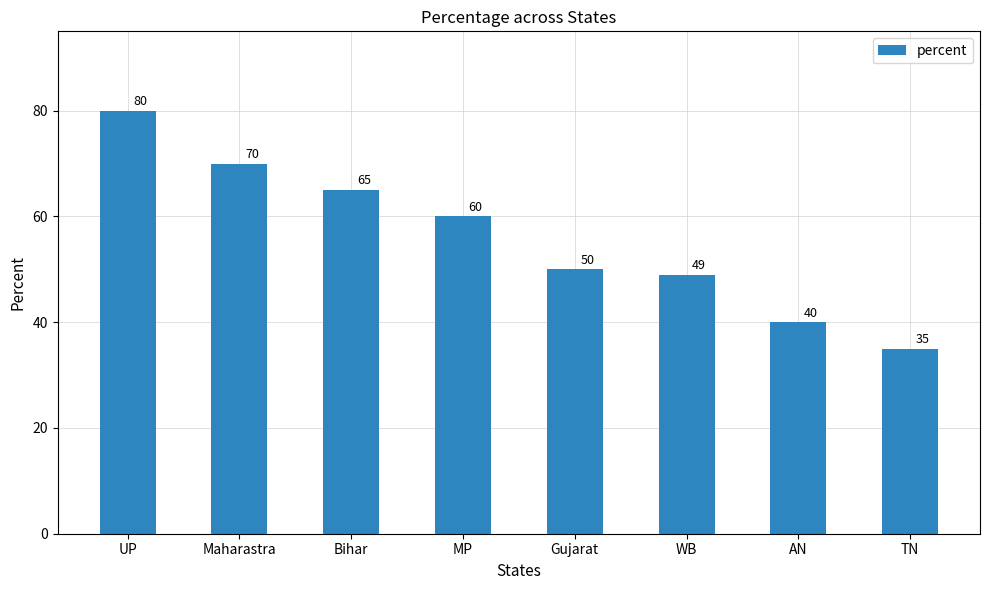

How many data points are less than 60?

4